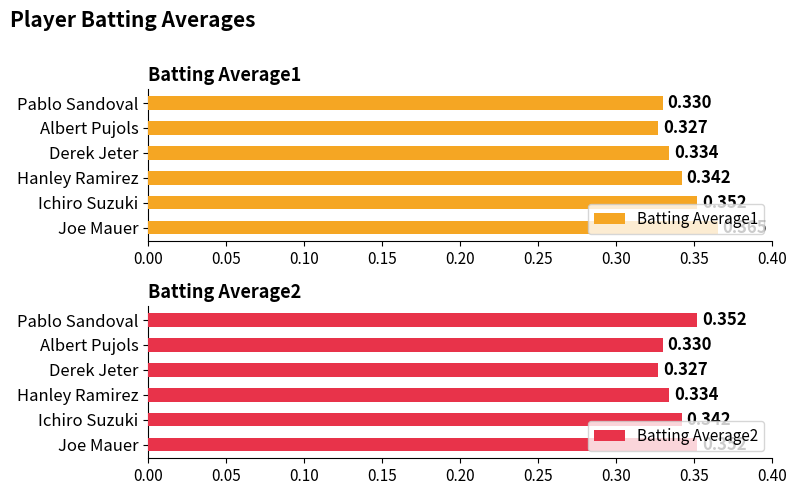

Reading left to right, extract all data points from this chart.

Batting Average1: 0.4	0.4	0.3	0.3	0.3	0.3
Batting Average2: 0.4	0.3	0.3	0.3	0.3	0.4